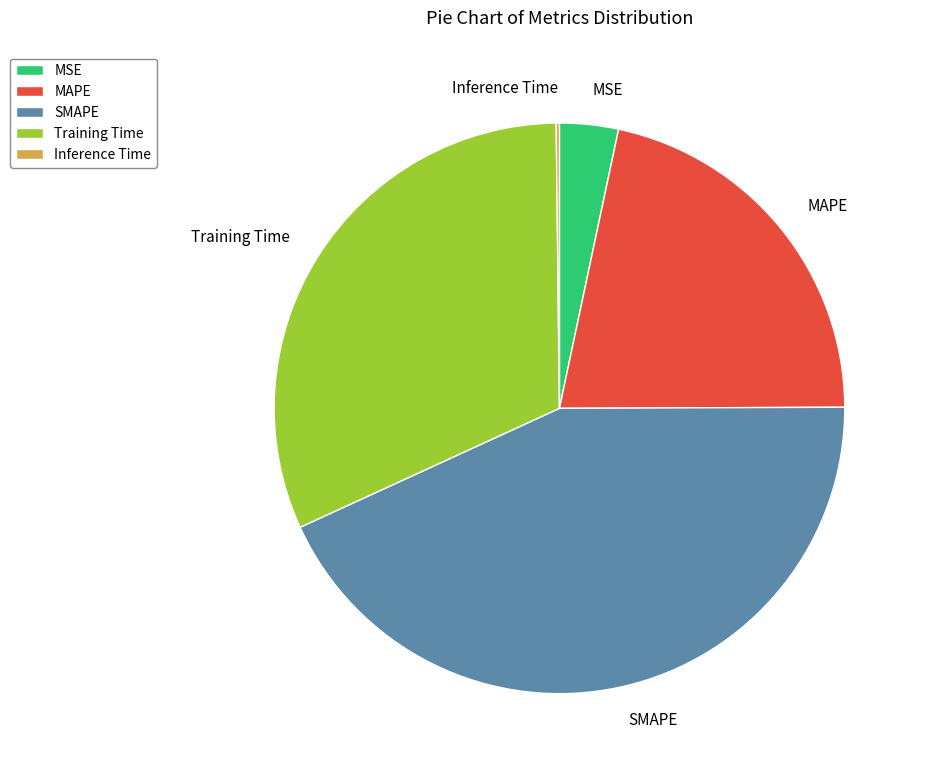

The MAPE slice represents 22% of the pie. True or false?

True